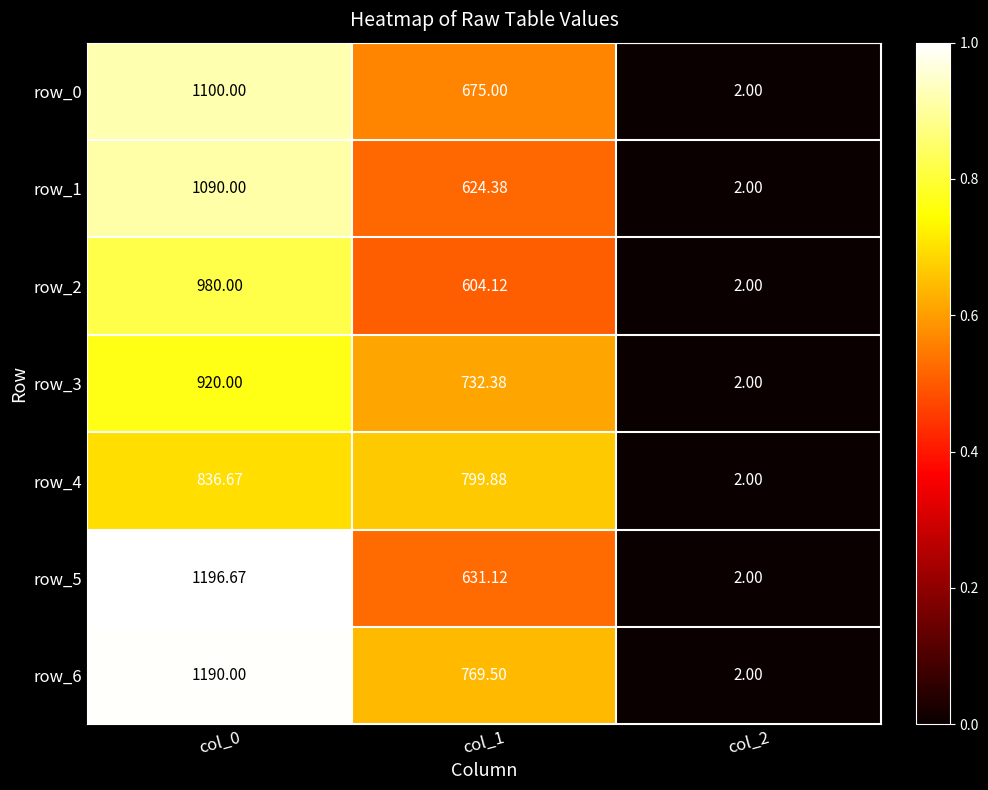

What is the sum of the row_2 values at col_0 and col_2?

982.0